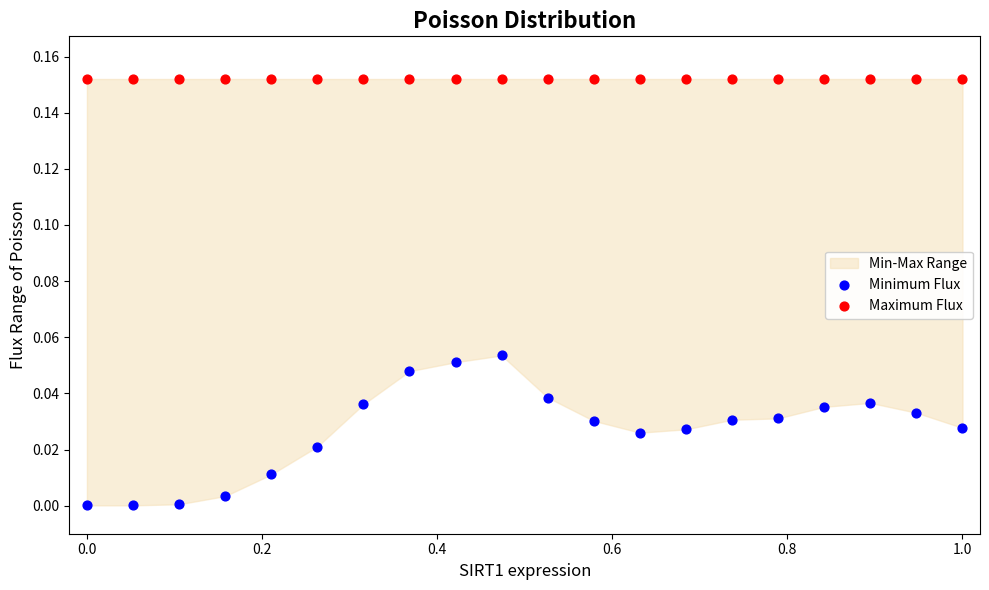

Which series contains the lowest Y value?

Minimum Flux